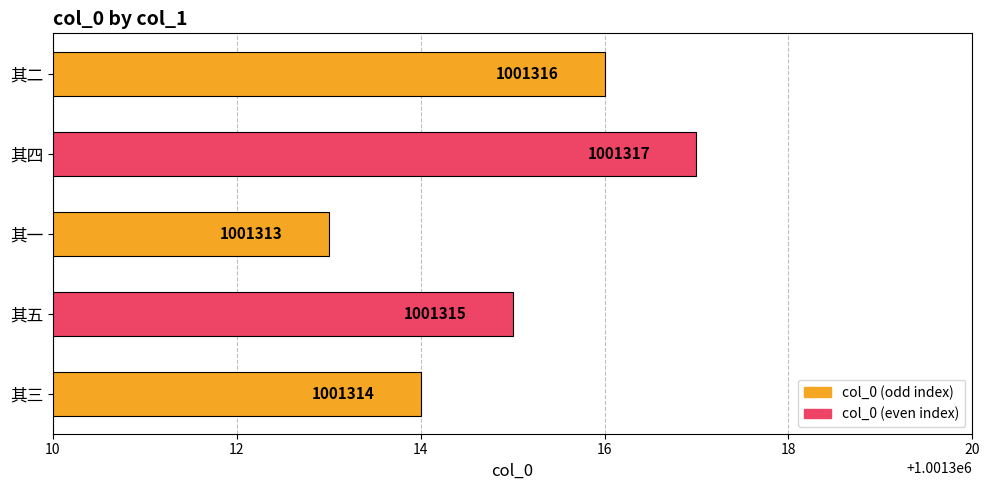

True or false: the data shows 1538900 at 其一.

False